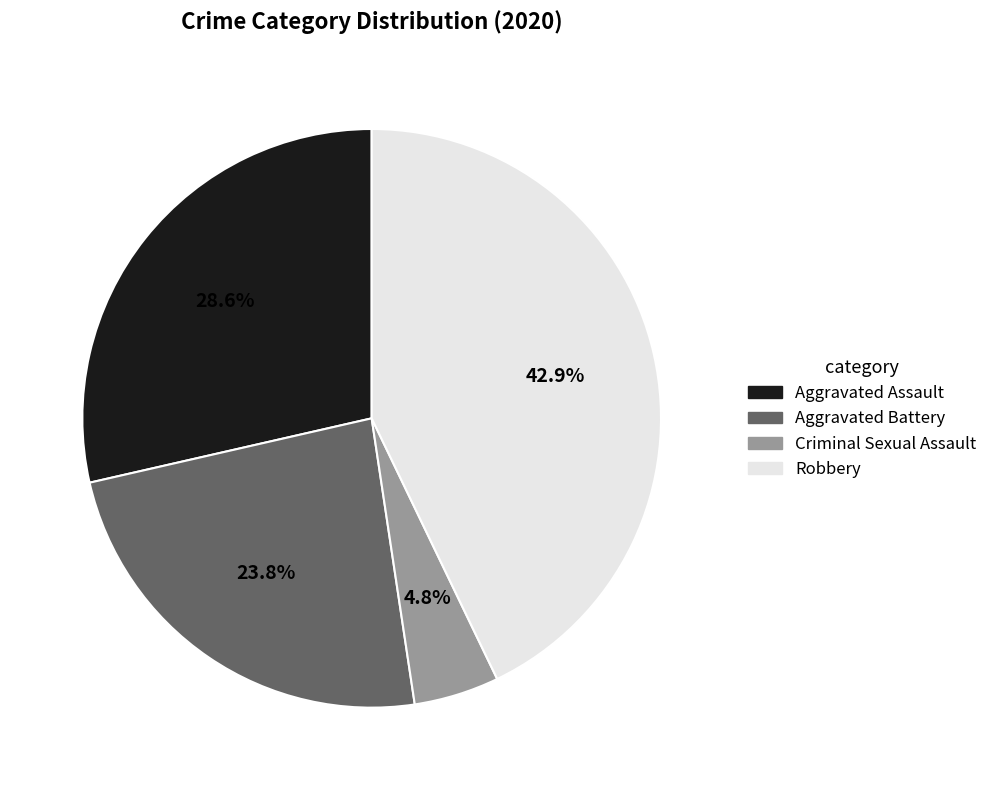

Is there a majority slice in this chart?

No